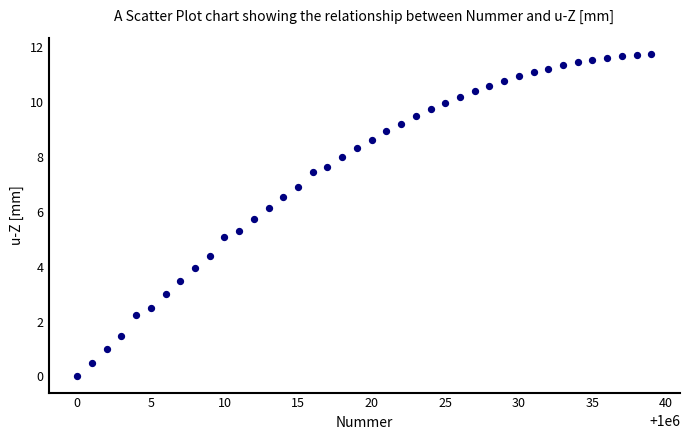

What is the range of X values (max minus min)?

39.0